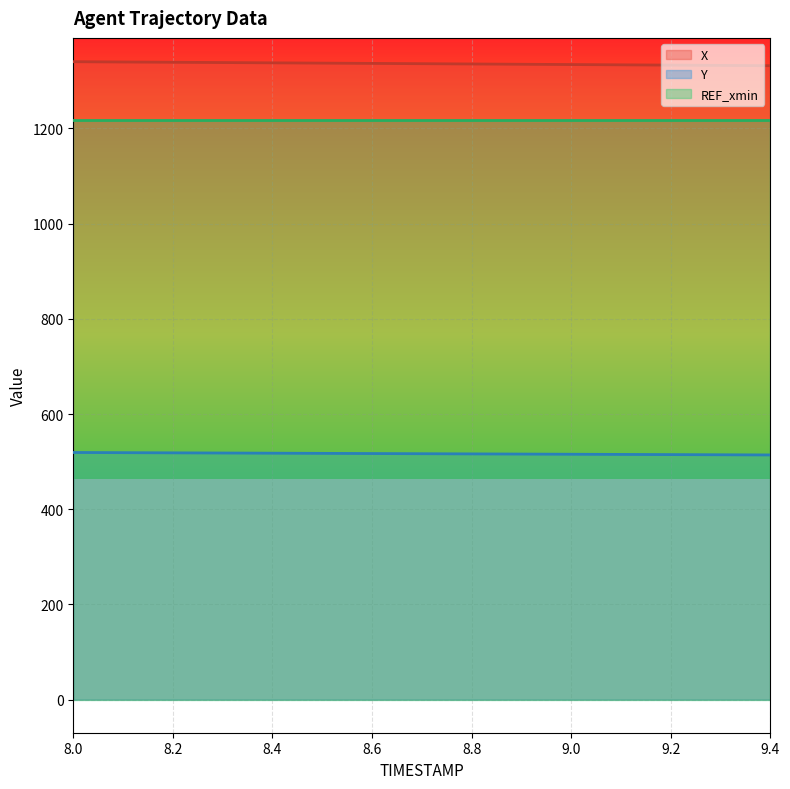

What are all the series names shown in the legend?

X, Y, REF_xmin